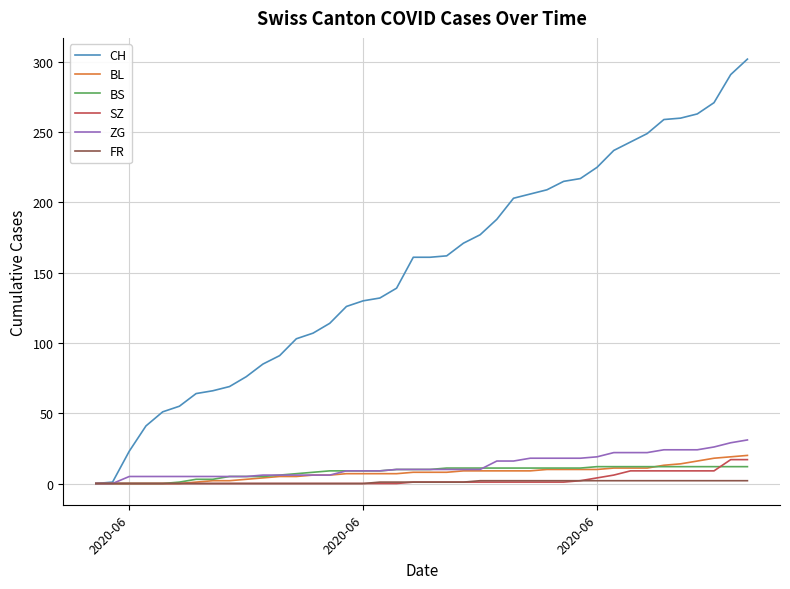

What is the maximum value shown in the chart?

302